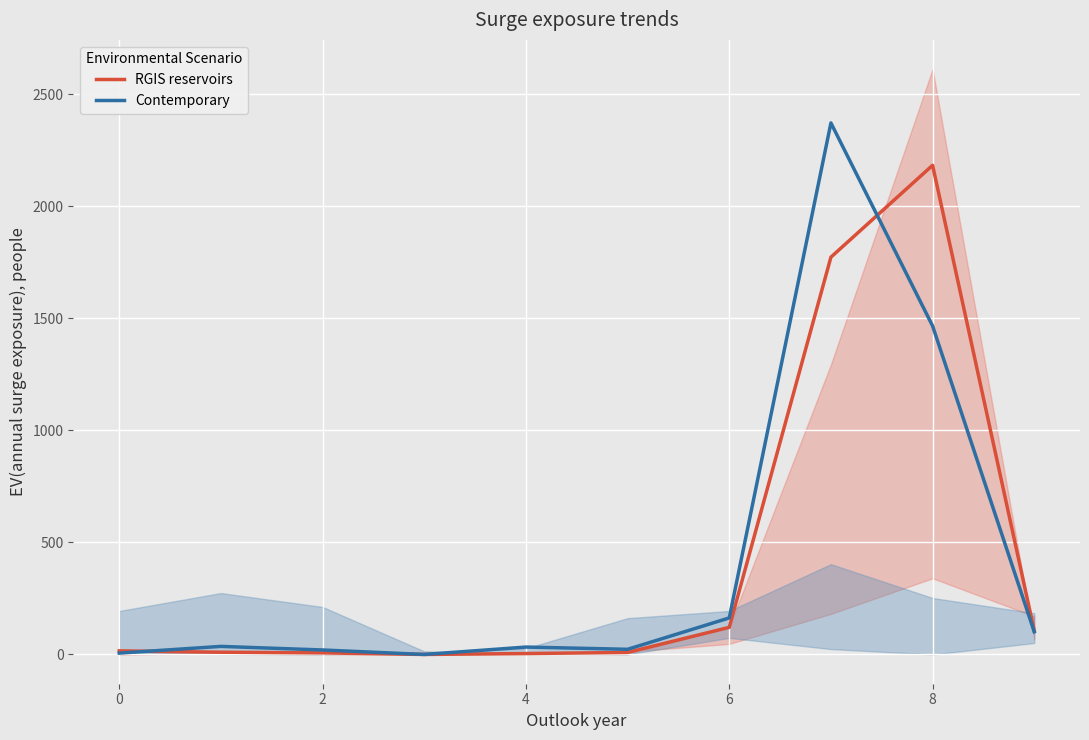

The Contemporary series shows -1306 at 4. True or false?

False